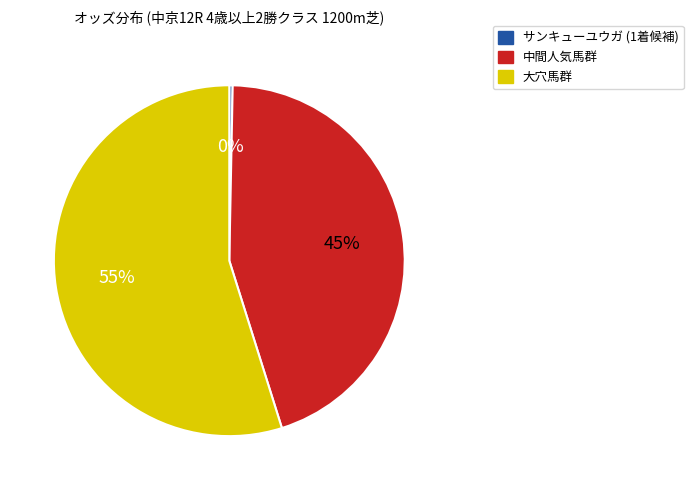

Is there a majority slice in this chart?

Yes